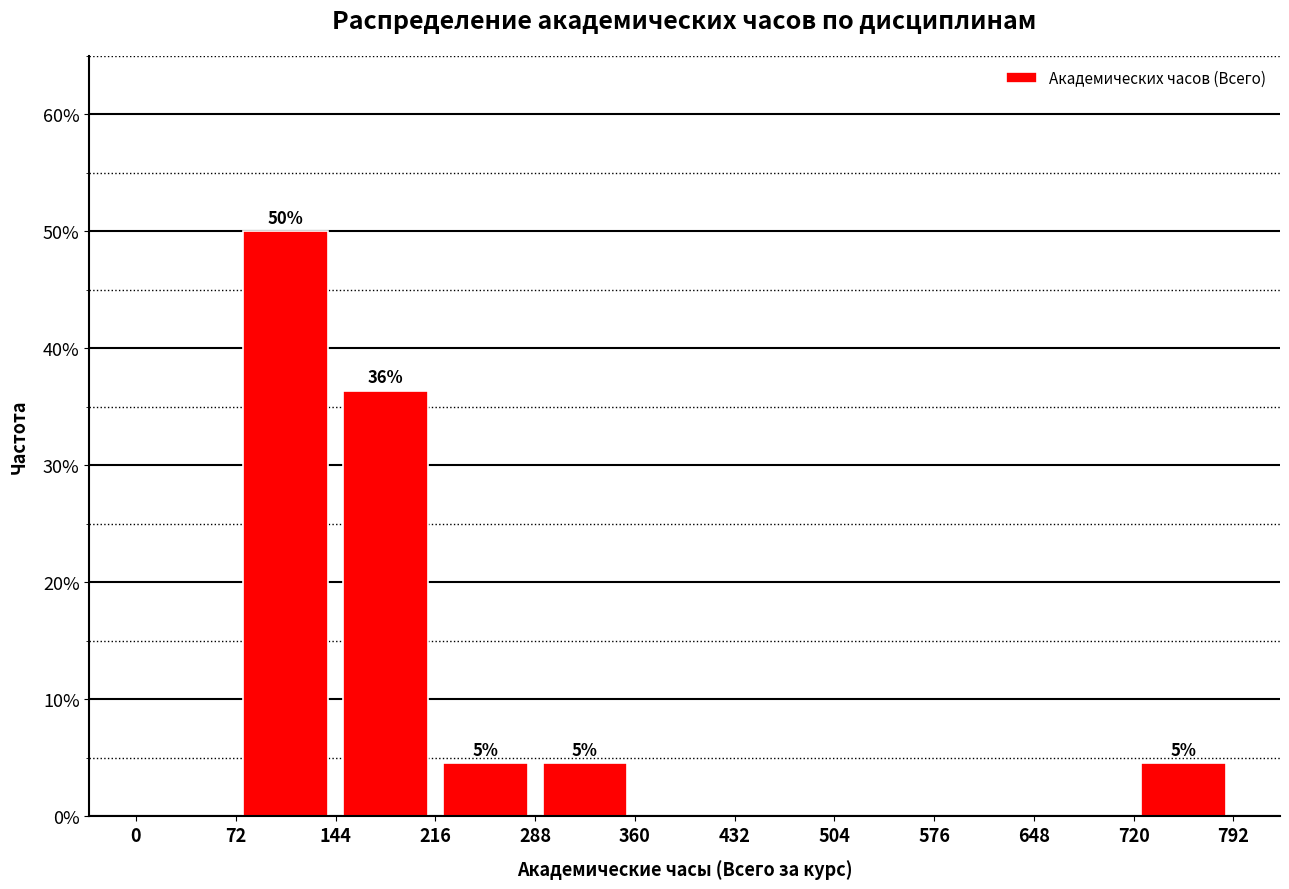

Over which range of the x-axis is the bar tallest?

72 to 144